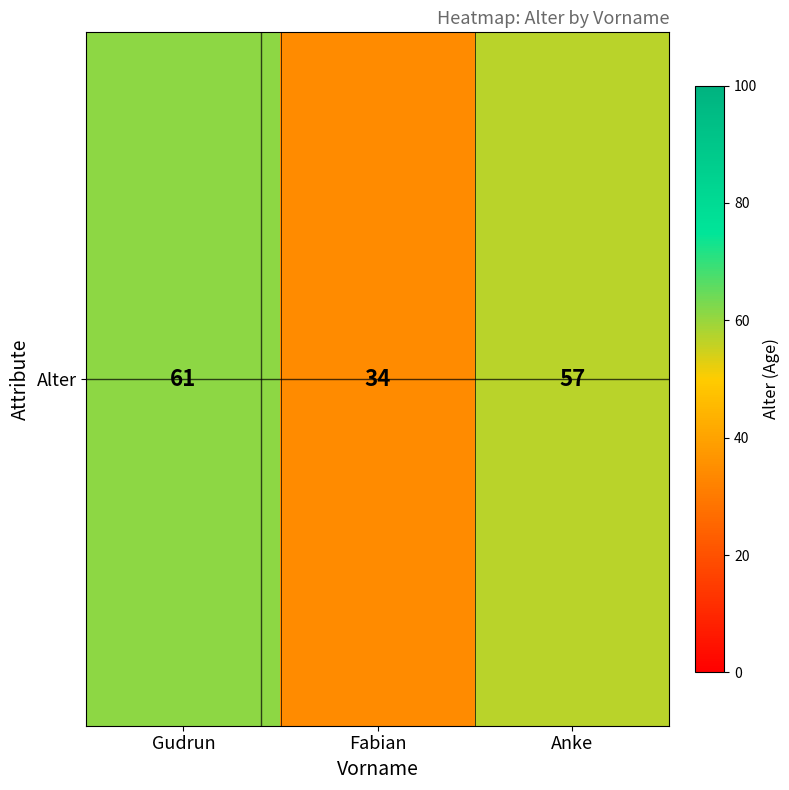

Read the value at Anke.

57